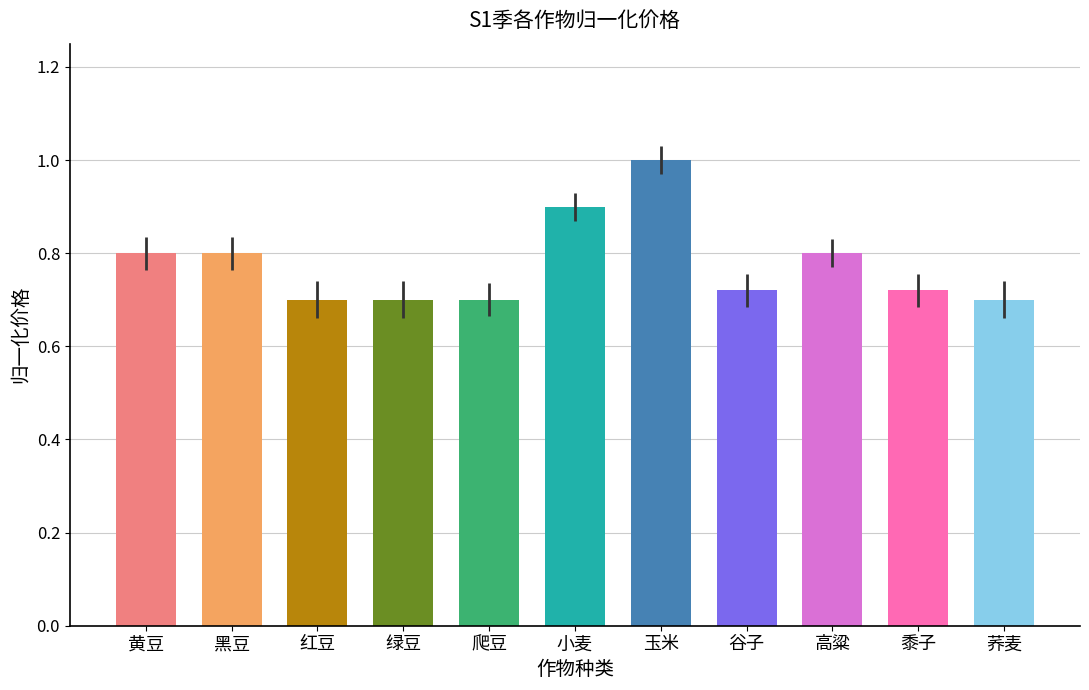

True or false: the data shows 1.1 at 爬豆.

False